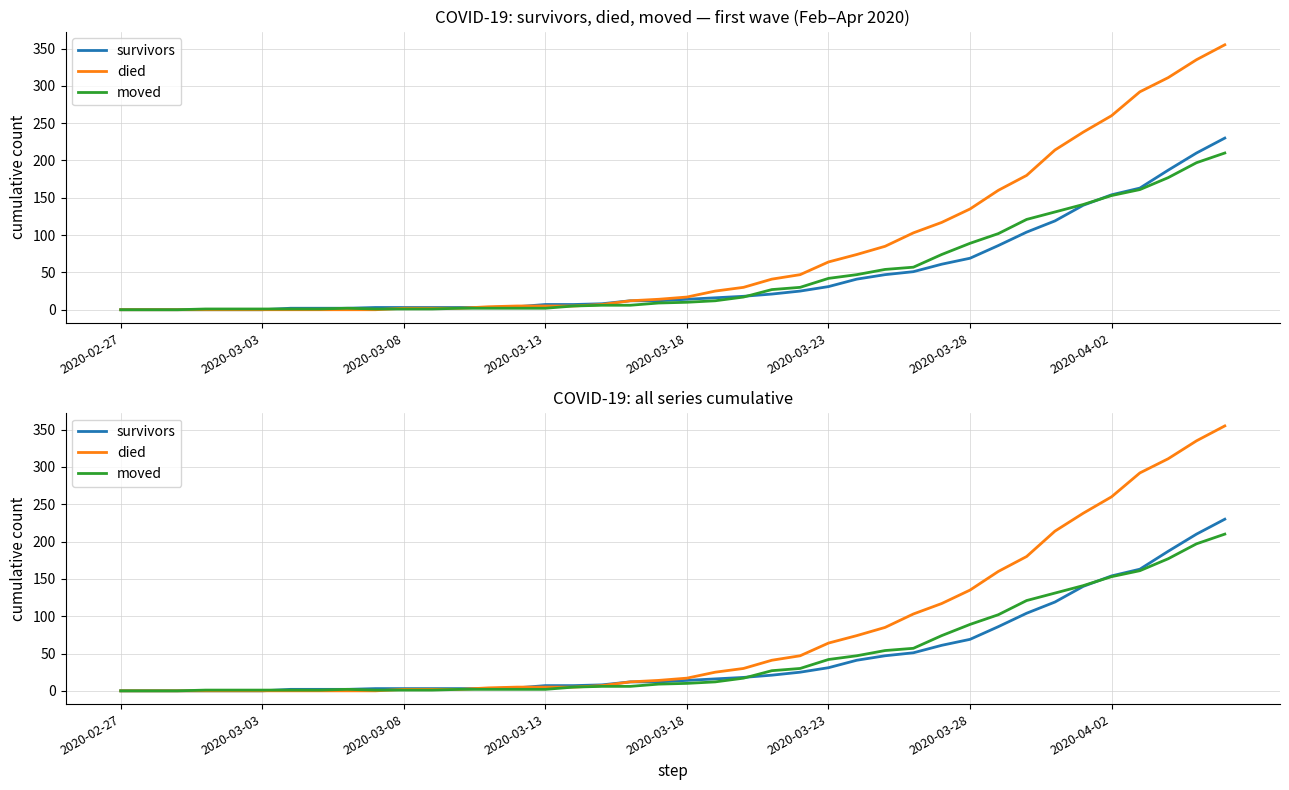

What position from the right is 2020-03-08?

30